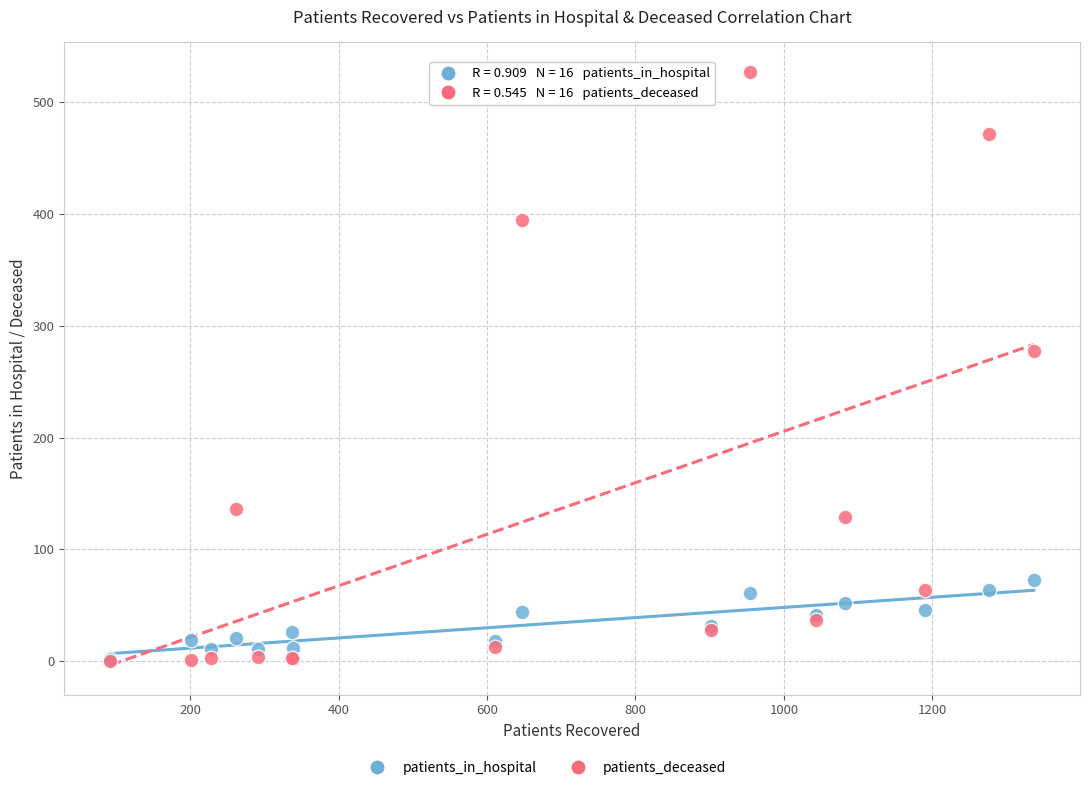

In the patients_deceased series, what Y value is closest to 263?

277